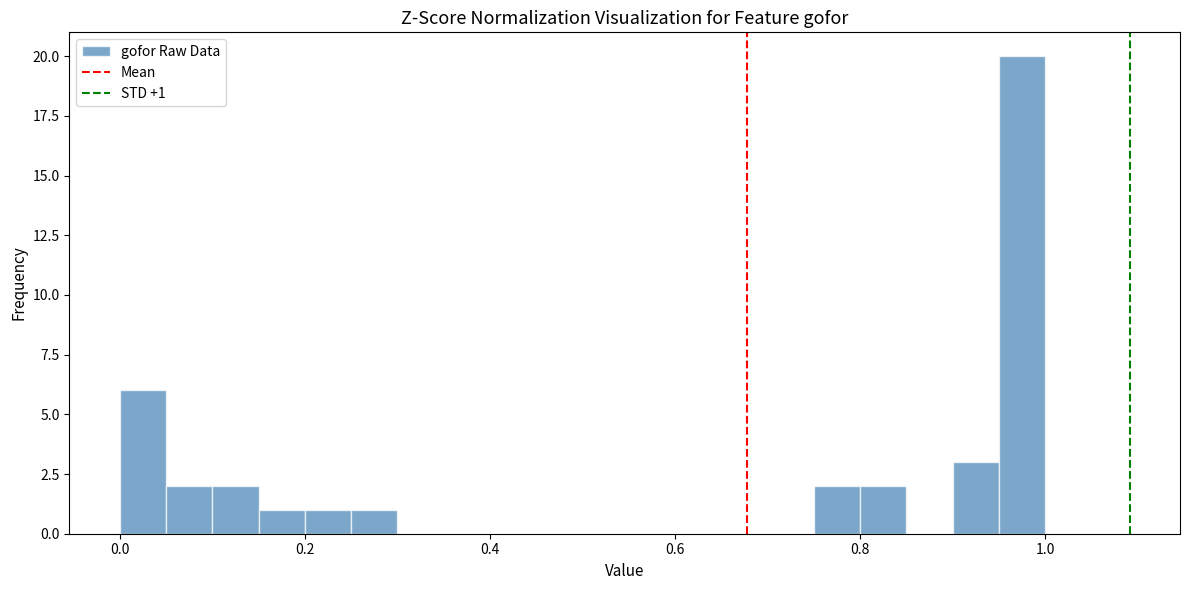

Around what value on the x-axis is the tallest bar? Give the approximate position of its centre, as read against the axis.

0.98